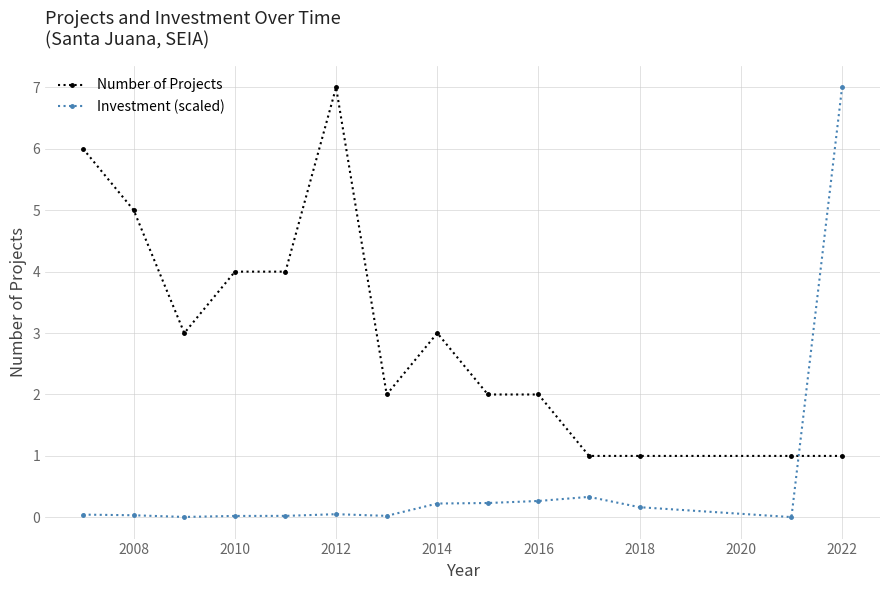

What is the value of the Number of Projects point at the 3rd from the left?

3.0